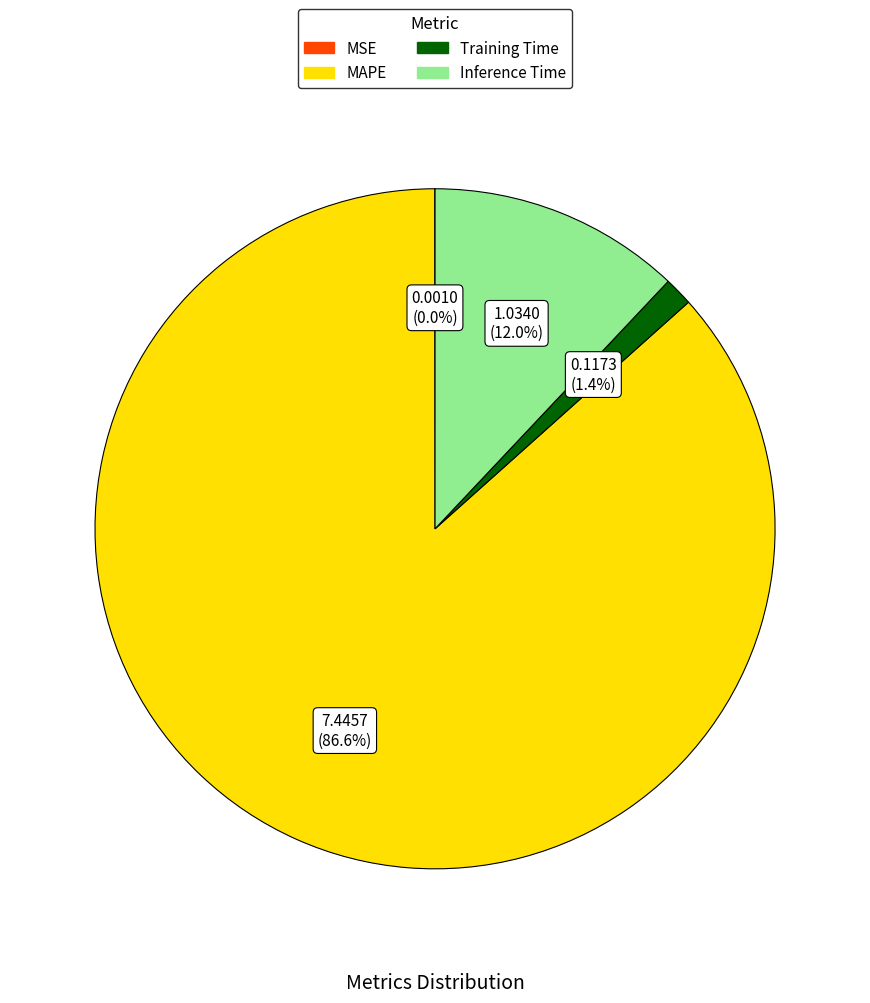

To the nearest percent, what is the difference between the Inference Time and MAPE slice percentages?

75%